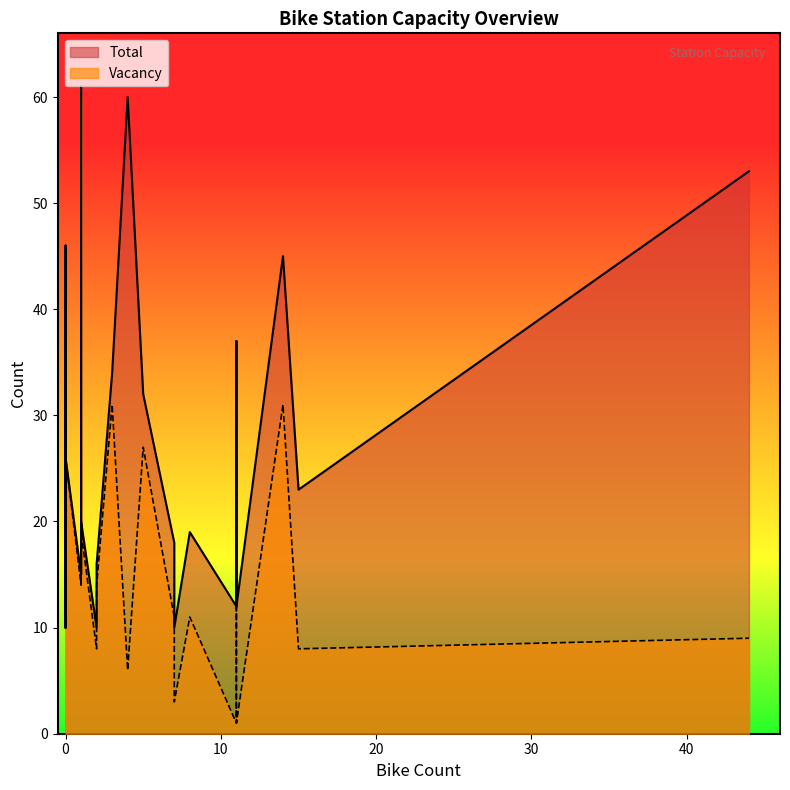

What is the value of the Vacancy point at the 4th from the left?

14